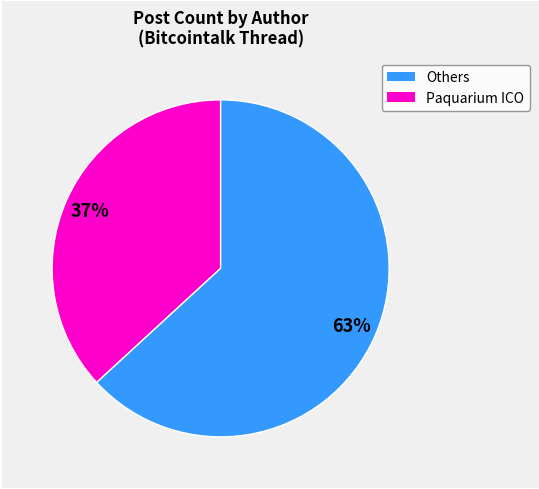

To the nearest percent, what is the average slice percentage?

50%